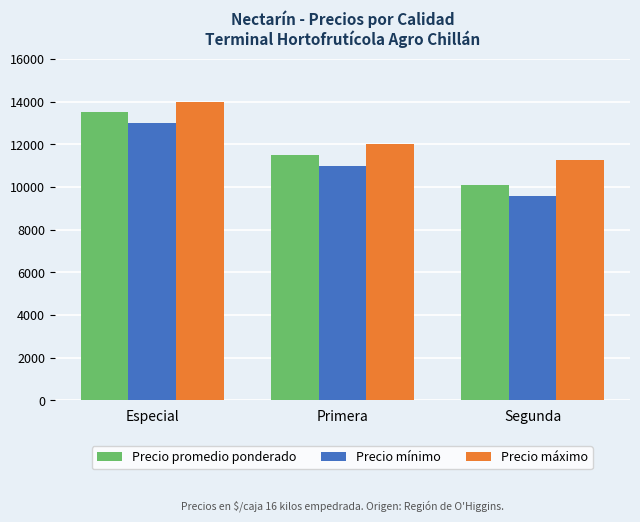

Which label corresponds to the largest value in the chart?

Especial